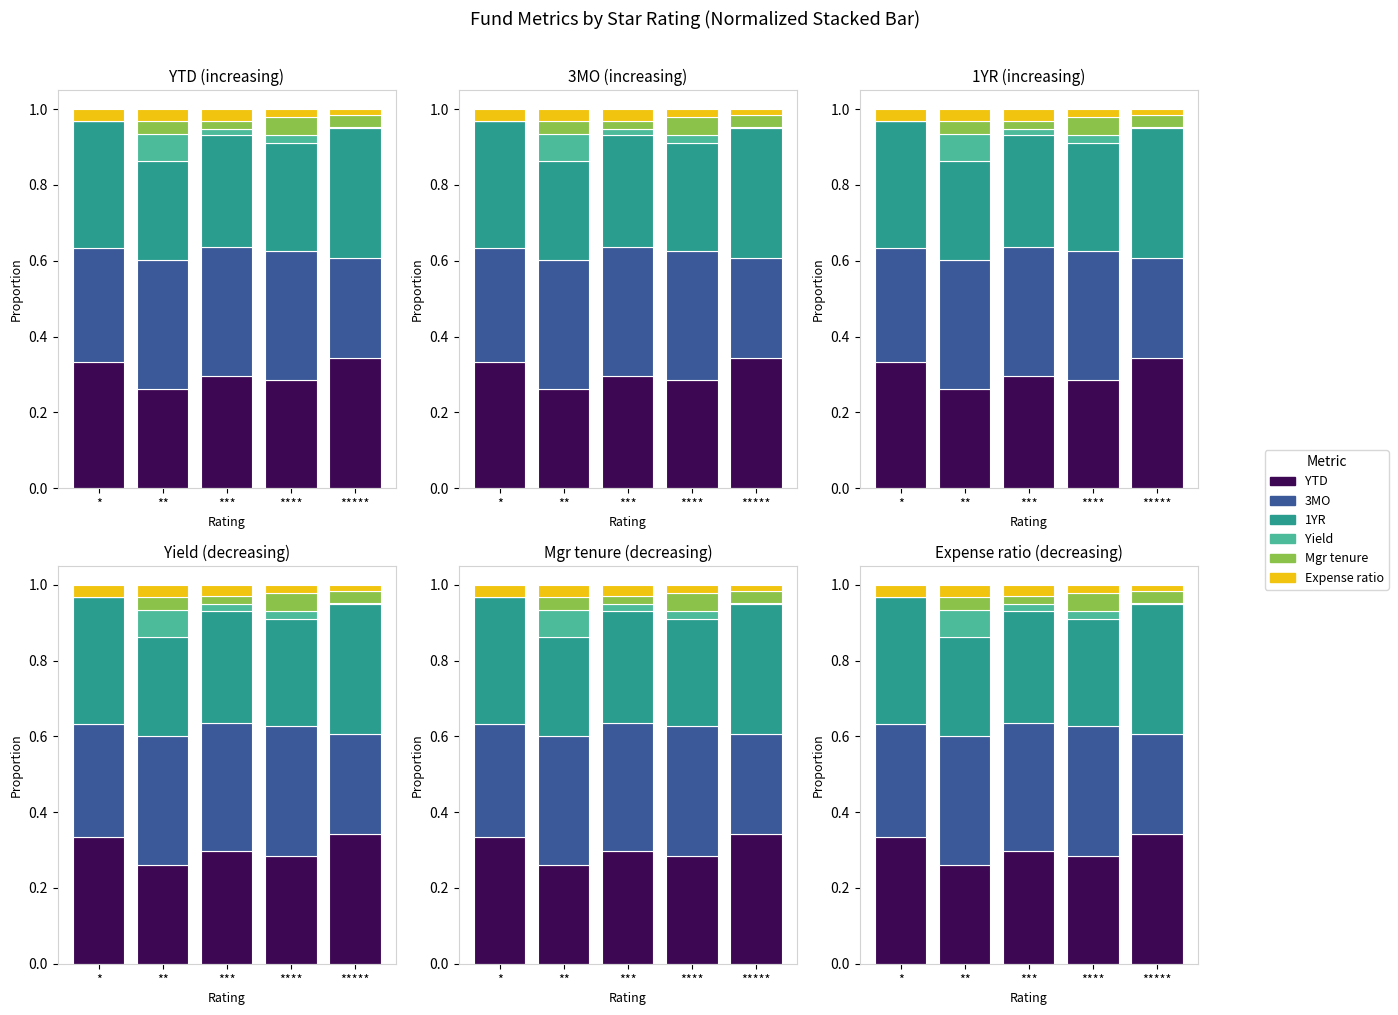

Which has a higher value, **** or *?

*